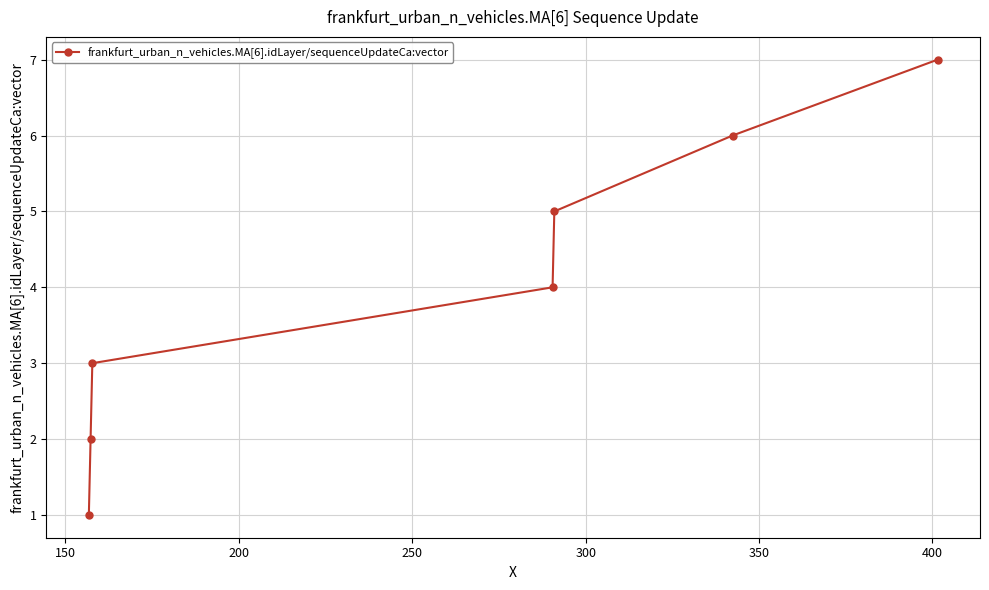

What is the greatest value displayed?

7